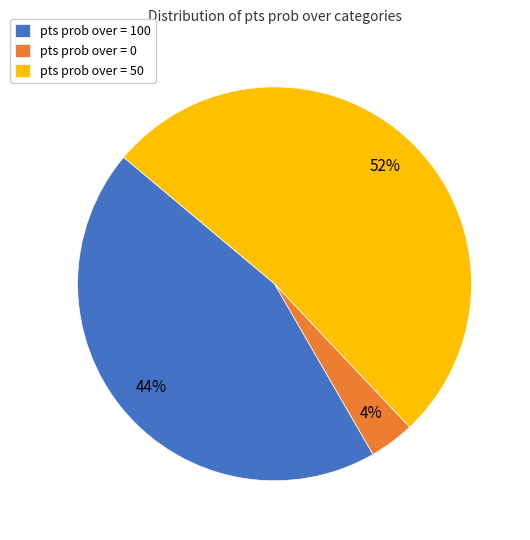

The pts prob over = 100 slice represents 35% of the pie. True or false?

False